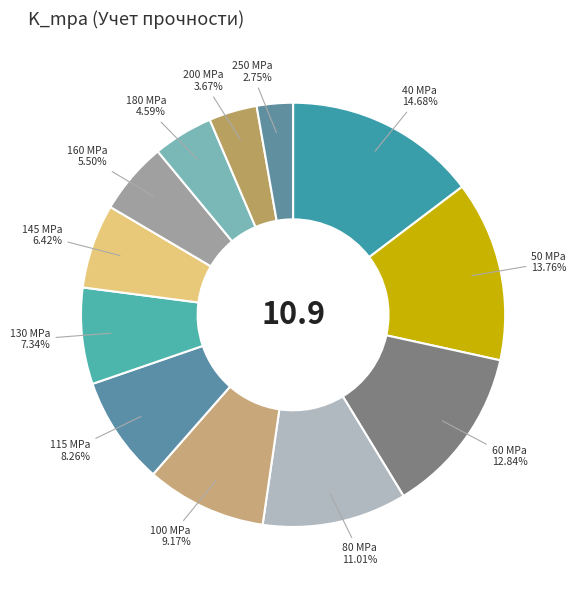

Between 200 MPa and 250 MPa, which is larger?

200 MPa